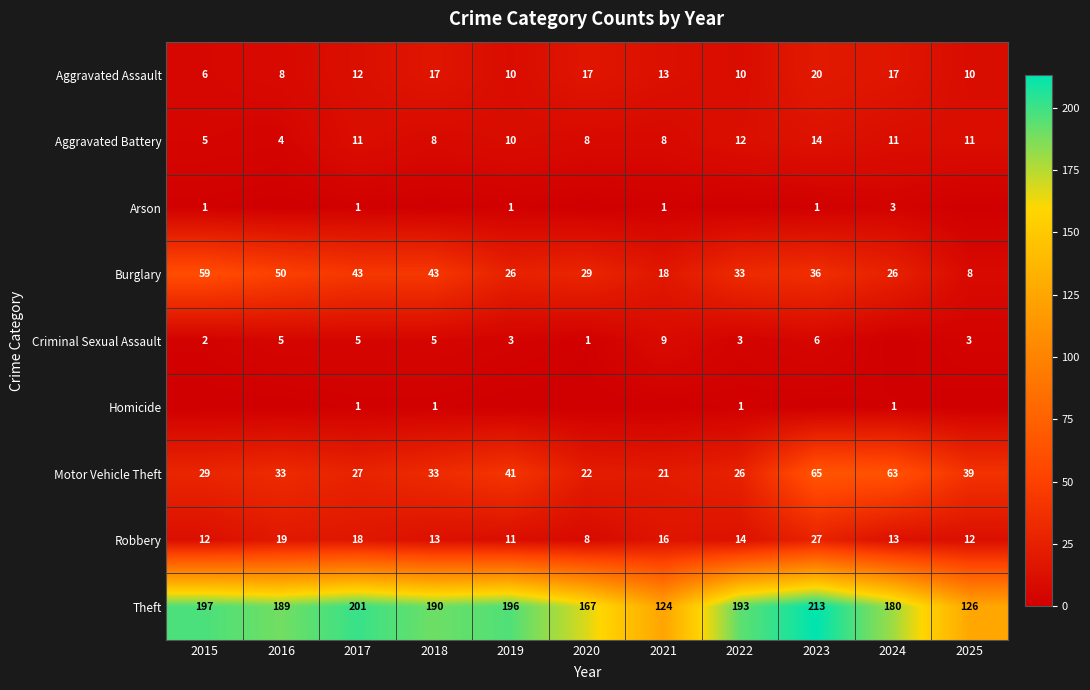

How many data points does each series have?

11